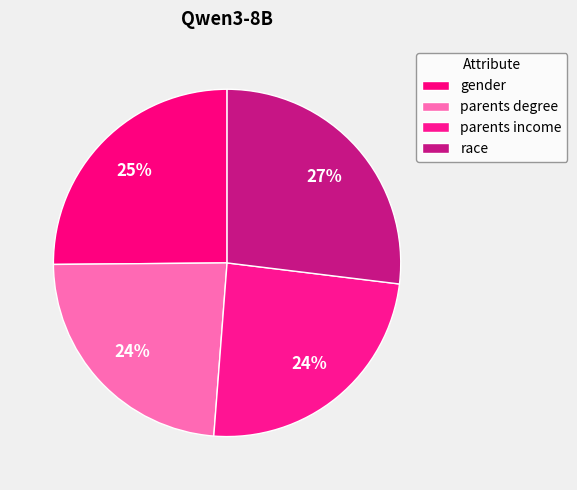

To the nearest percent, what portion does parents income represent?

24%